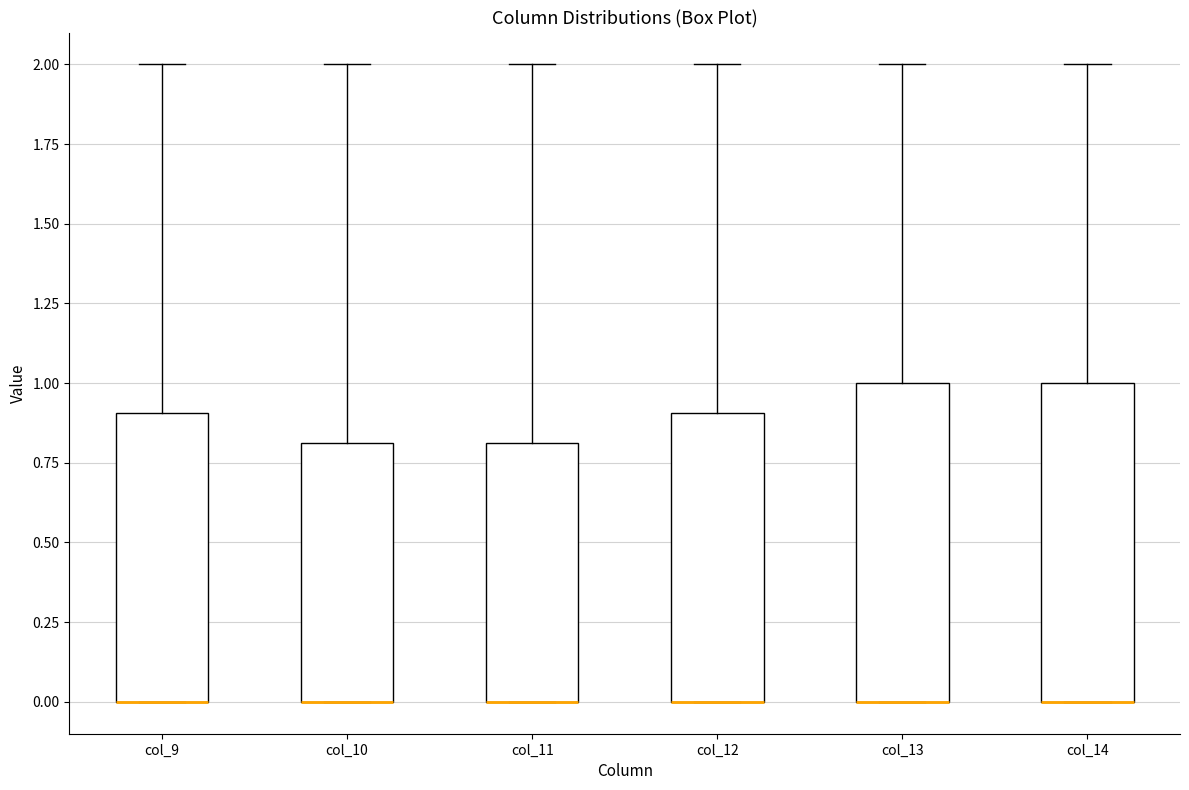

Reading left to right, read every box against the y-axis: the position of its median line, the range the box covers, and the ends of its whiskers. The values are not printed on the chart, so give them approximately, as read against the axis.

col_9: median 0.0 (drawn on the box's lower edge), box 0.0 to 0.9, whiskers 0.0 to 2.0
col_10: median 0.0 (drawn on the box's lower edge), box 0.0 to 0.8, whiskers 0.0 to 2.0
col_11: median 0.0 (drawn on the box's lower edge), box 0.0 to 0.8, whiskers 0.0 to 2.0
col_12: median 0.0 (drawn on the box's lower edge), box 0.0 to 0.9, whiskers 0.0 to 2.0
col_13: median 0.0 (drawn on the box's lower edge), box 0.0 to 1.0, whiskers 0.0 to 2.0
col_14: median 0.0 (drawn on the box's lower edge), box 0.0 to 1.0, whiskers 0.0 to 2.0